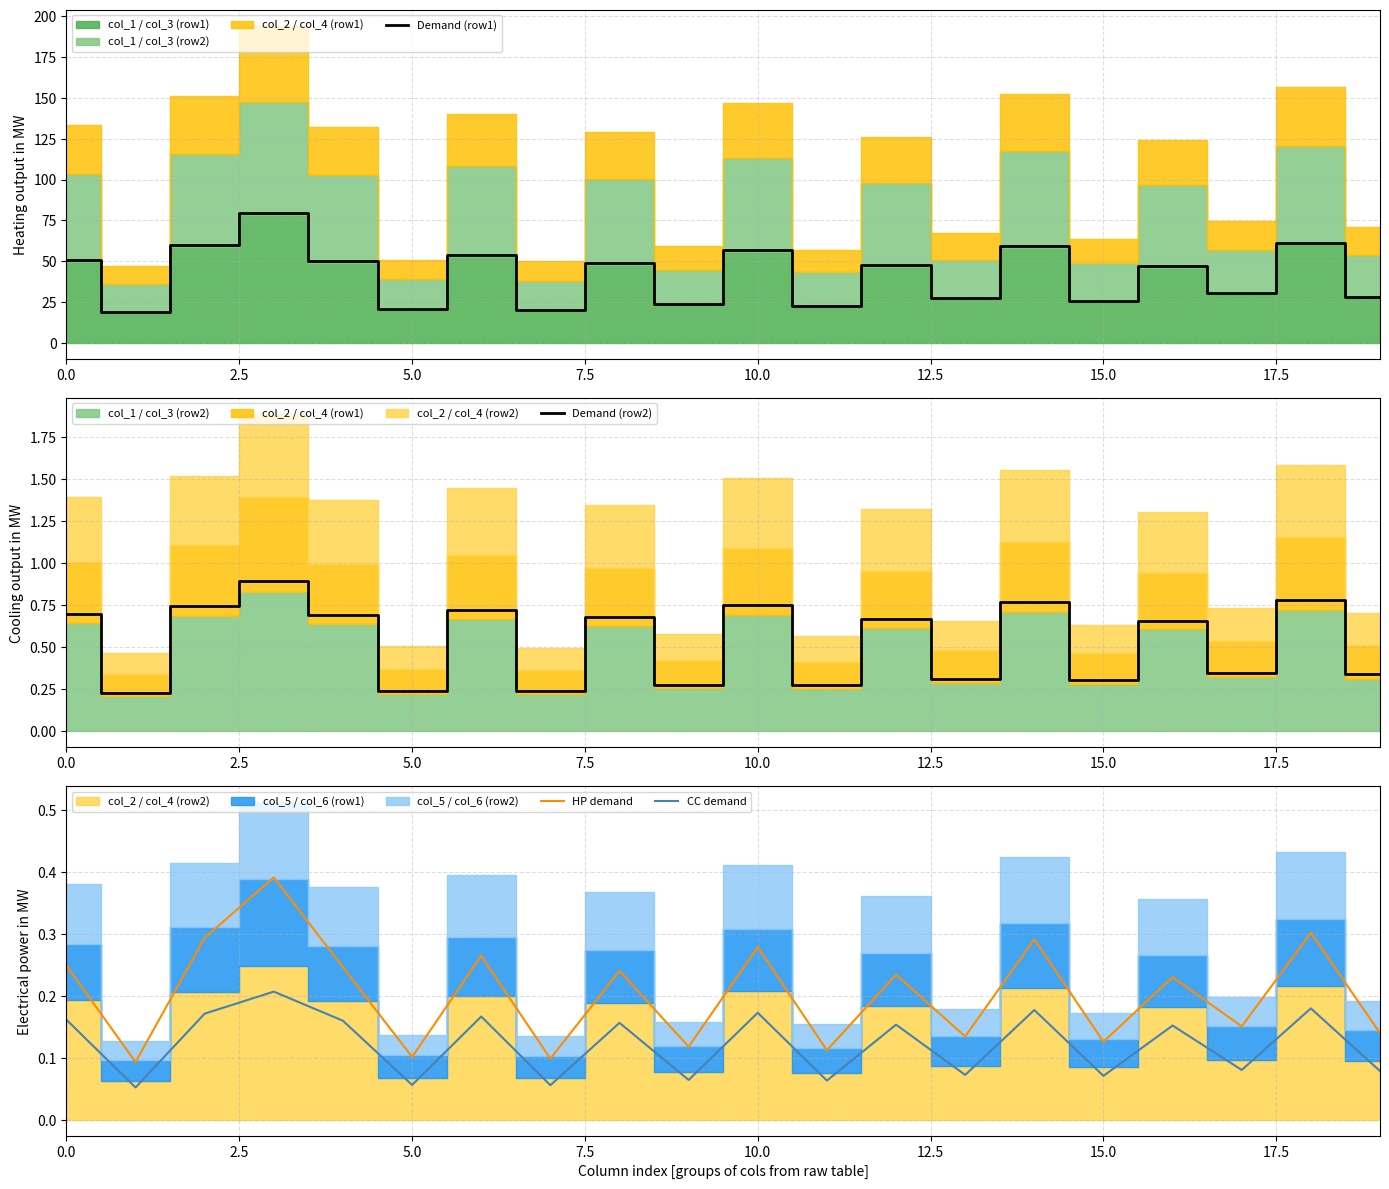

True or false: CC demand has more than 0 points higher than both neighbors.

True